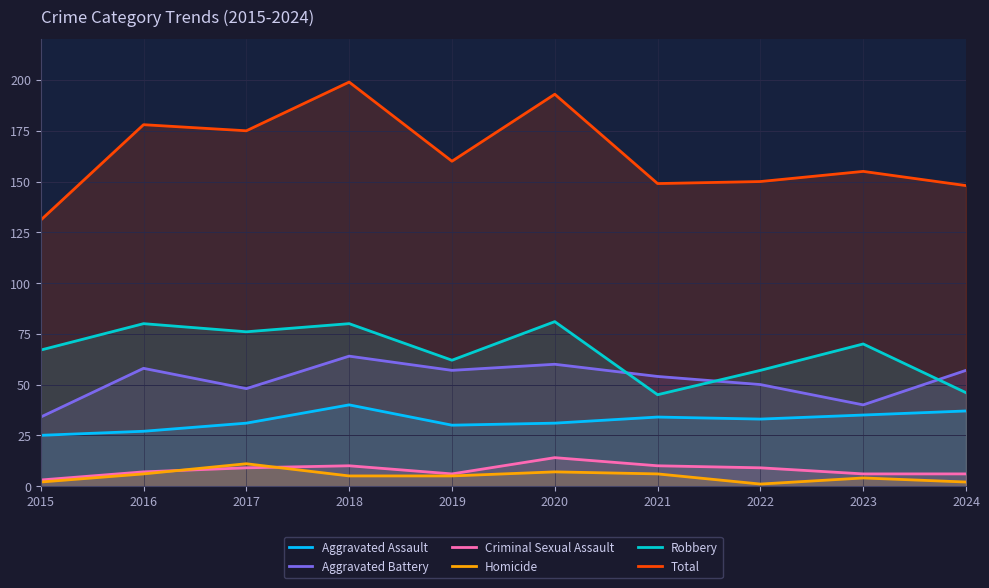

Which series changed the most between 2017 and 2022?

Total